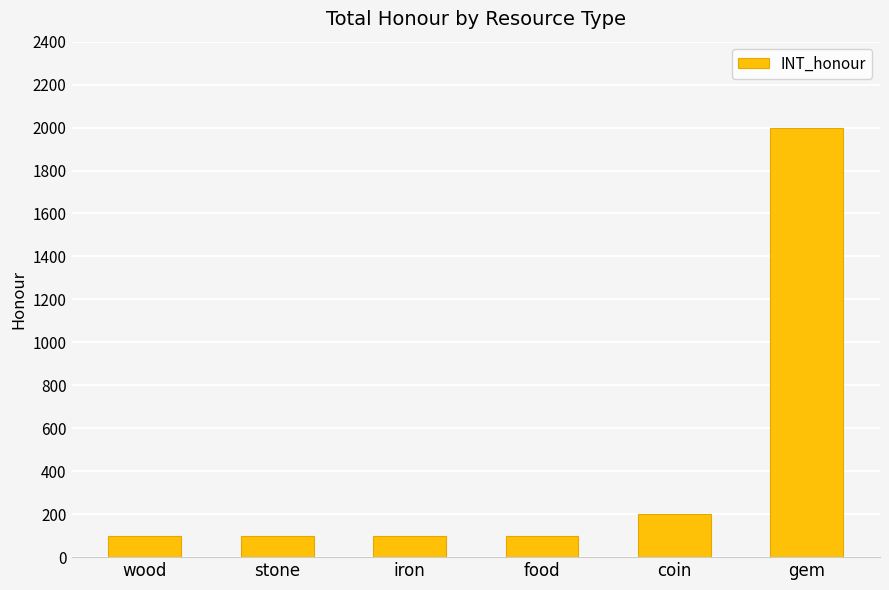

How many categories are shown in the chart?

6